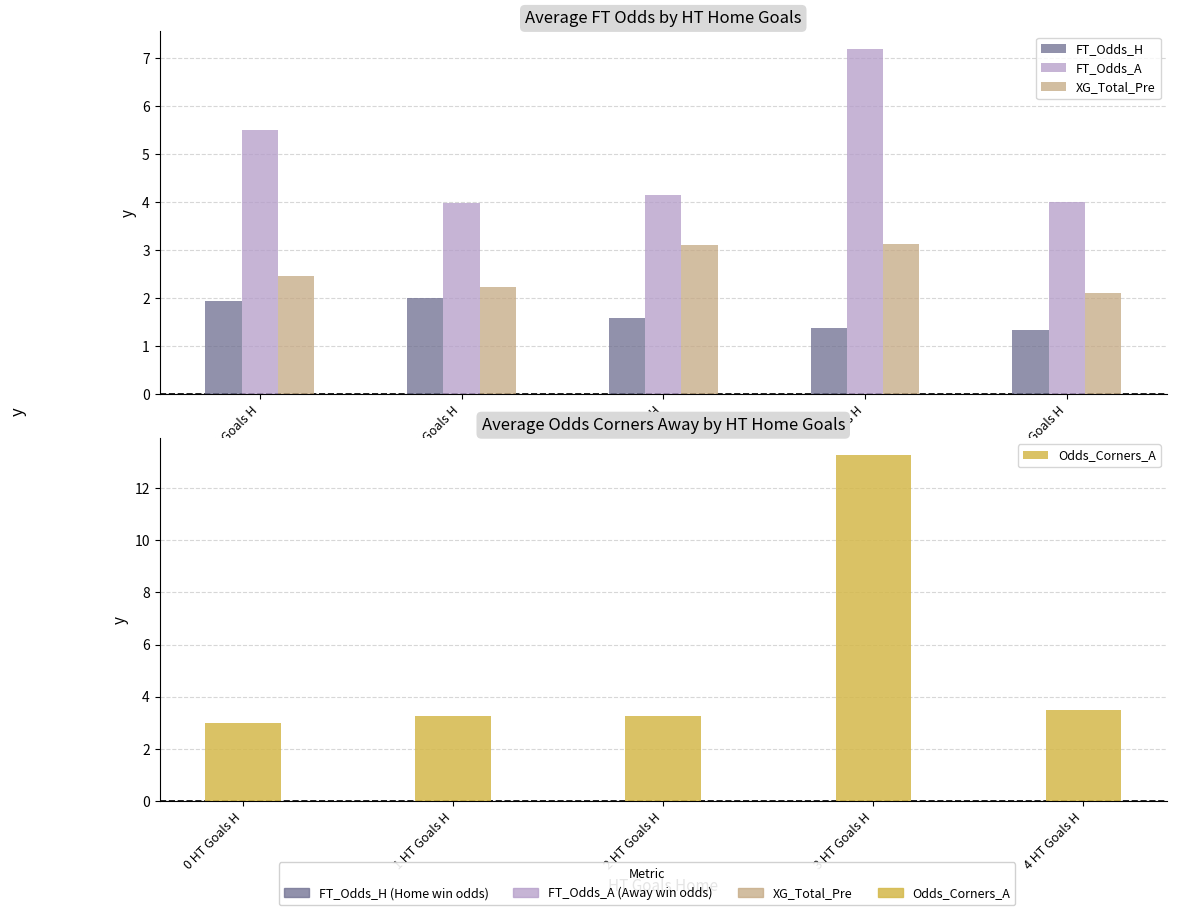

Which series changed the most between 2 HT Goals H and 4 HT Goals H?

XG_Total_Pre